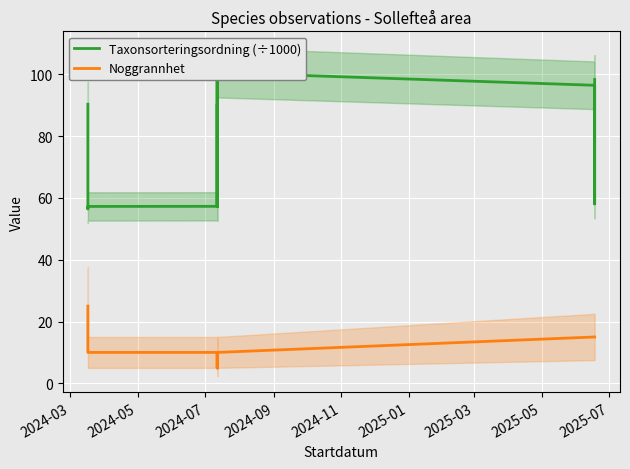

The value of Taxonsorteringsordning (÷1000) at 23 is 141.1. True or false?

False